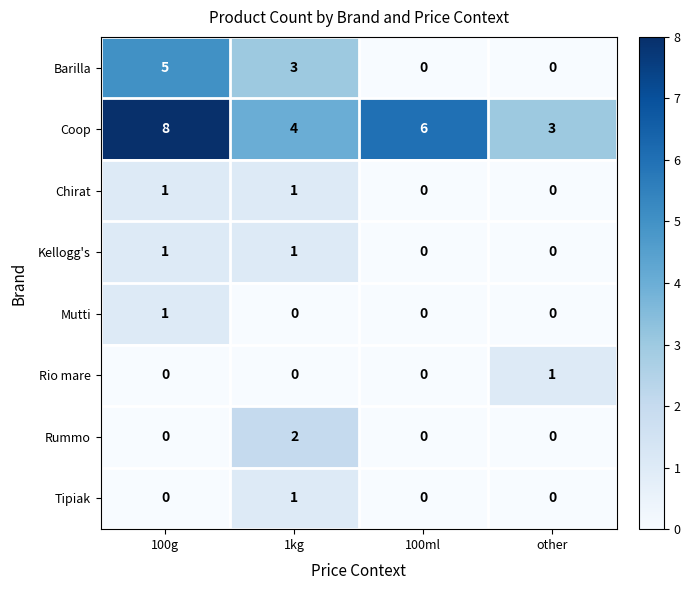

Between 100ml and other, which series saw the biggest shift?

Coop